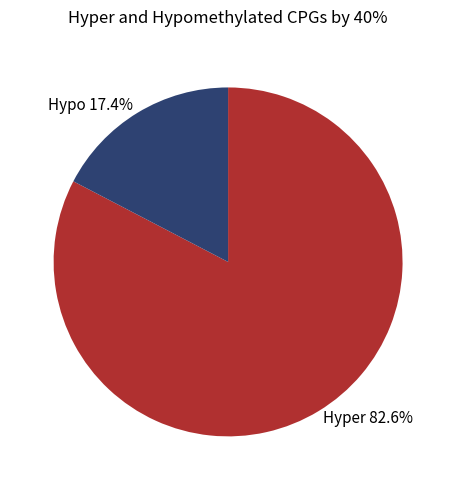

How many segments does this pie chart have?

2